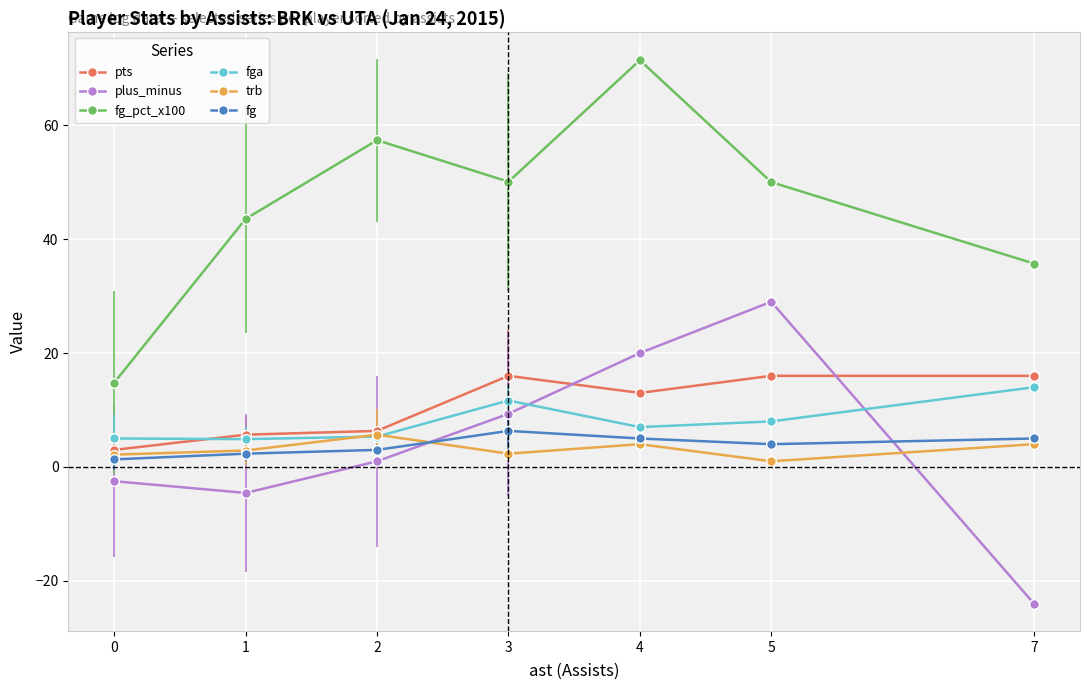

True or false: fga and fg_pct_x100 intersect in this chart.

False